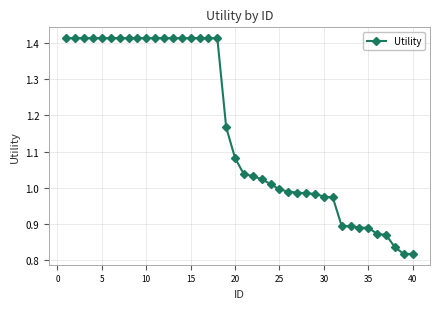

Does the chart have visible grid lines?

Yes